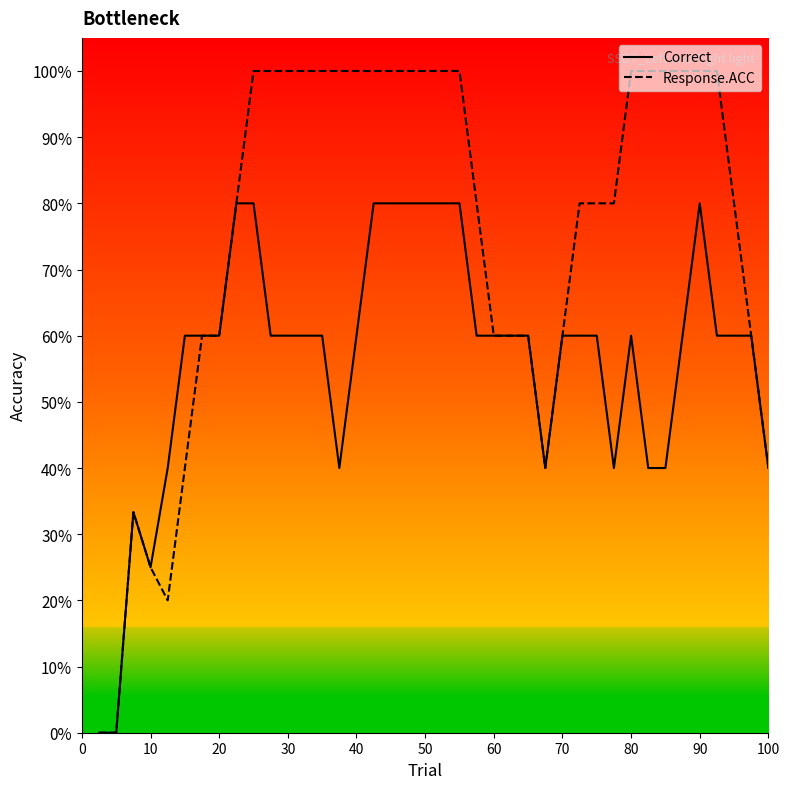

True or false: Response.ACC has a value of 1.0 at 90.

True